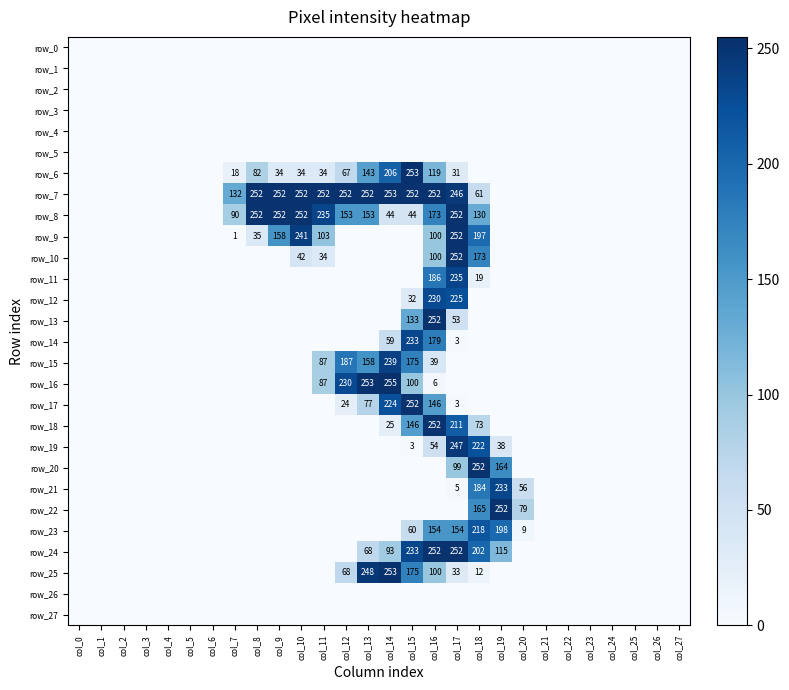

Count the number of data series in this chart.

28